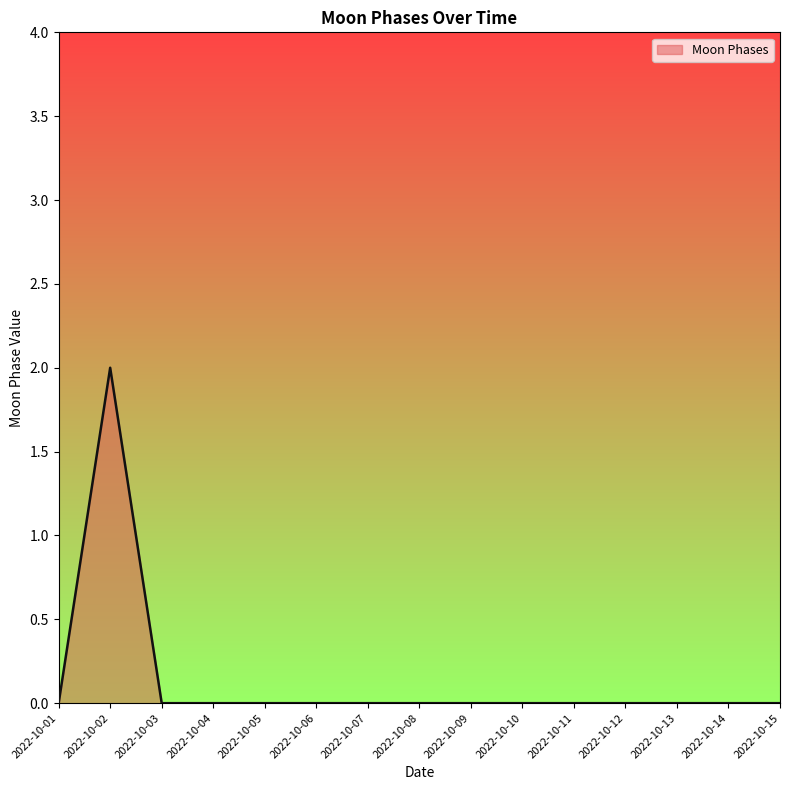

Which category has the highest value across all series?

2022-10-02